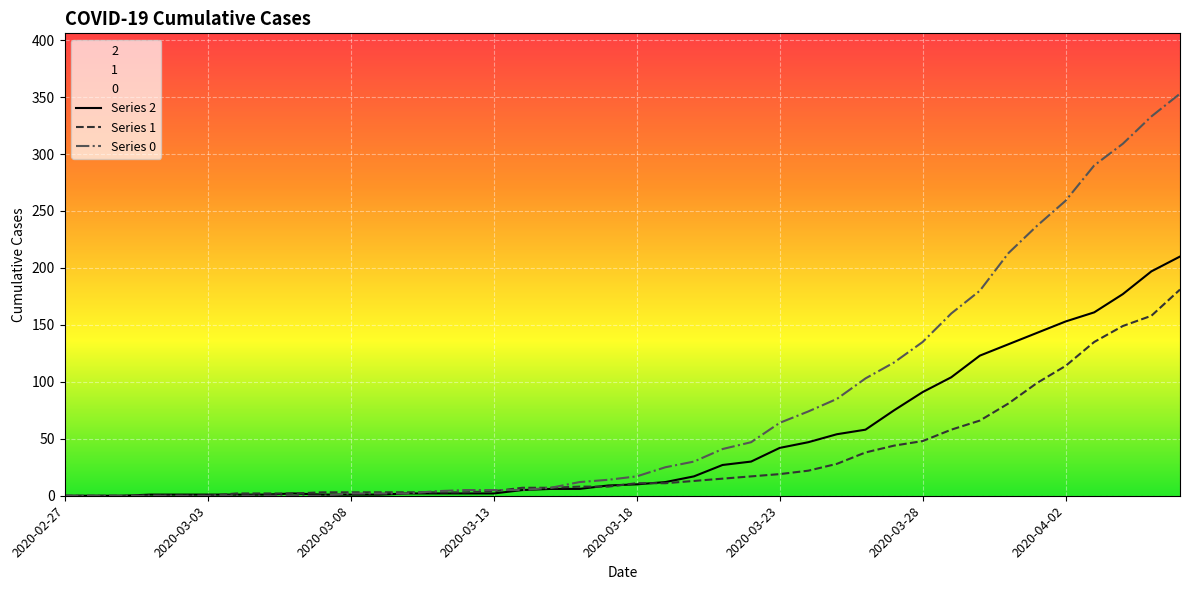

What position from the right is 26?

14